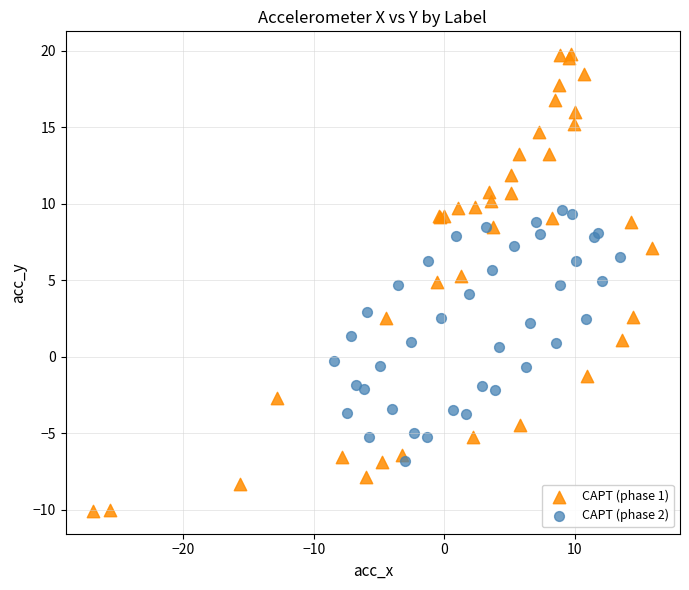

Which series has the largest Y range (max minus min)?

CAPT (phase 1)